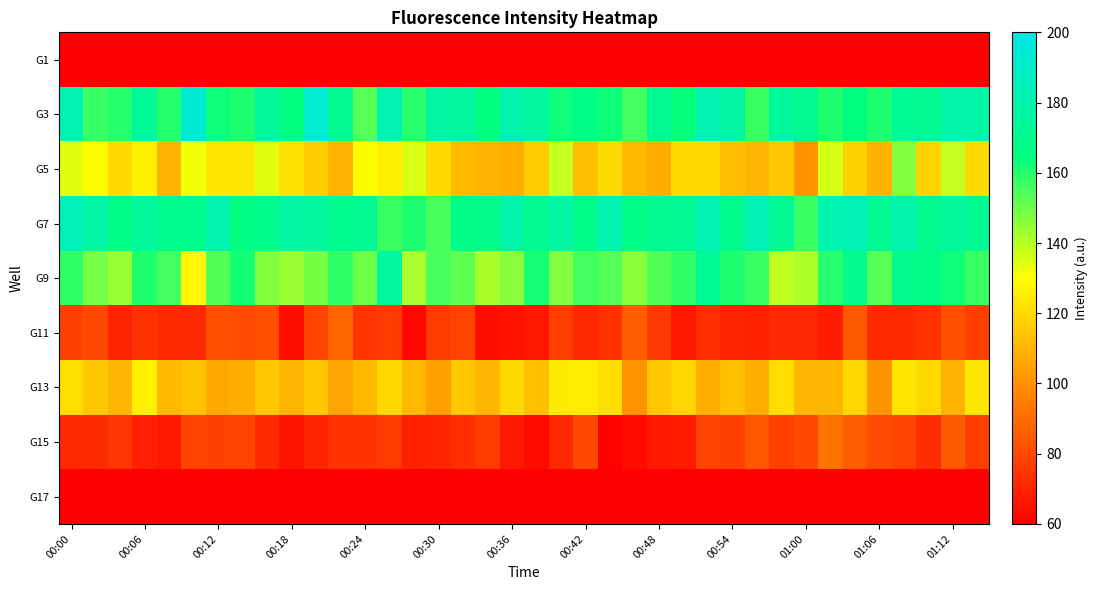

Reading left to right, what are all the values shown in this chart?

G1: 43	40	31	38	30	37	38	44	39	42	34	44	50	39	37	42	39	40	26	38	36	35	32	41	33	31	46	51	39	44	39	32	36	44	41	44	53	45
G3: 181	157	160	173	160	194	163	161	174	165	192	171	153	181	159	176	175	165	180	175	163	167	163	156	172	164	182	176	157	174	171	161	165	161	173	171	179	178
G5: 134	129	120	126	109	132	123	123	134	122	116	109	129	126	135	120	111	109	108	116	138	112	120	111	108	120	120	112	110	115	101	136	117	109	147	118	138	120
G7: 184	177	168	174	170	170	181	166	170	178	175	170	172	157	161	155	168	169	179	171	177	168	181	168	171	172	182	170	183	172	157	181	183	172	180	171	174	172
G9: 158	149	144	161	156	128	154	162	147	144	149	158	150	175	142	155	152	142	146	162	147	156	153	146	154	158	173	161	157	139	141	160	169	153	169	168	163	157
G11: 78	80	70	74	72	71	82	81	82	64	79	88	75	76	62	76	79	64	65	67	77	71	74	86	76	67	73	70	69	71	71	68	85	72	72	74	82	78
G13: 121	115	110	126	111	114	106	108	115	110	115	105	111	120	111	104	115	110	120	113	124	125	121	100	115	119	108	113	108	121	110	110	119	101	123	120	109	123
G15: 71	72	75	69	67	79	78	79	72	66	70	74	74	76	69	70	73	76	67	63	71	80	60	63	67	68	79	78	84	77	80	92	86	81	79	73	85	77
G17: 40	41	38	49	40	47	48	43	41	51	45	45	37	51	43	35	42	48	48	50	45	49	43	46	40	42	36	44	37	41	44	42	47	37	38	44	47	45